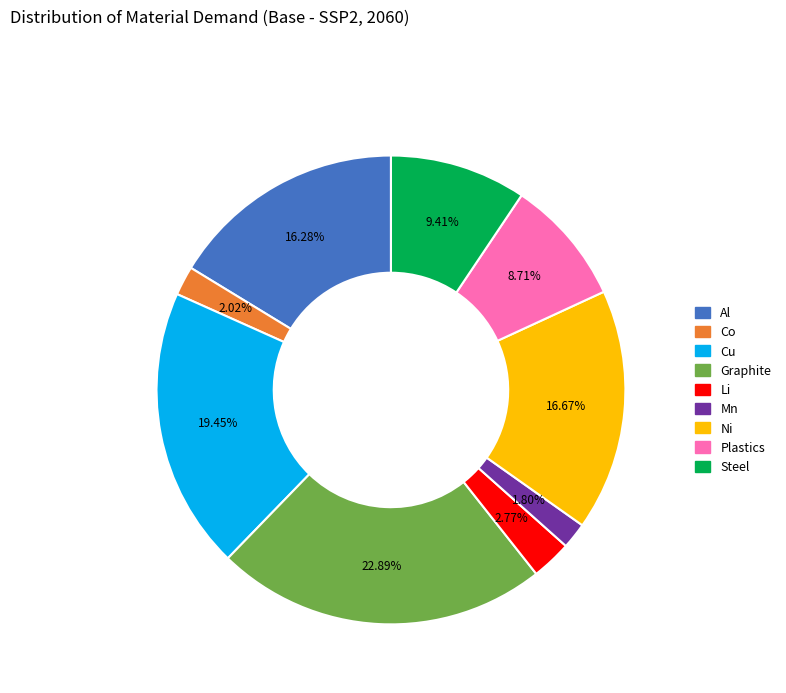

How many slices are in this pie chart?

9